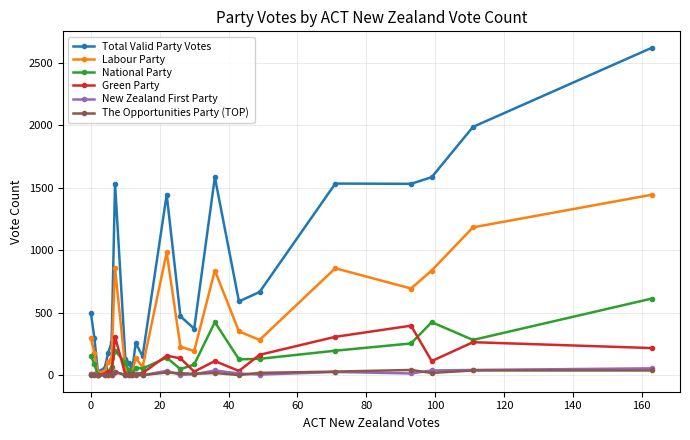

What is the maximum value shown in the chart?

2619